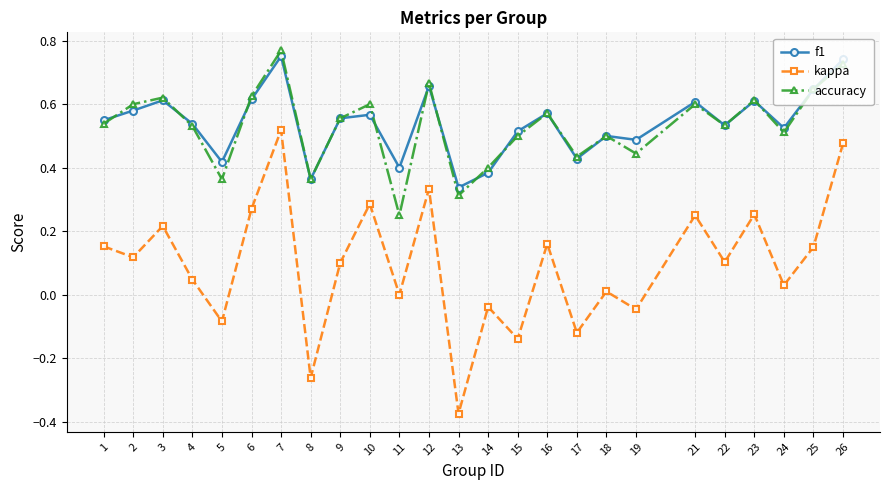

At which label does kappa first exceed 0?

1